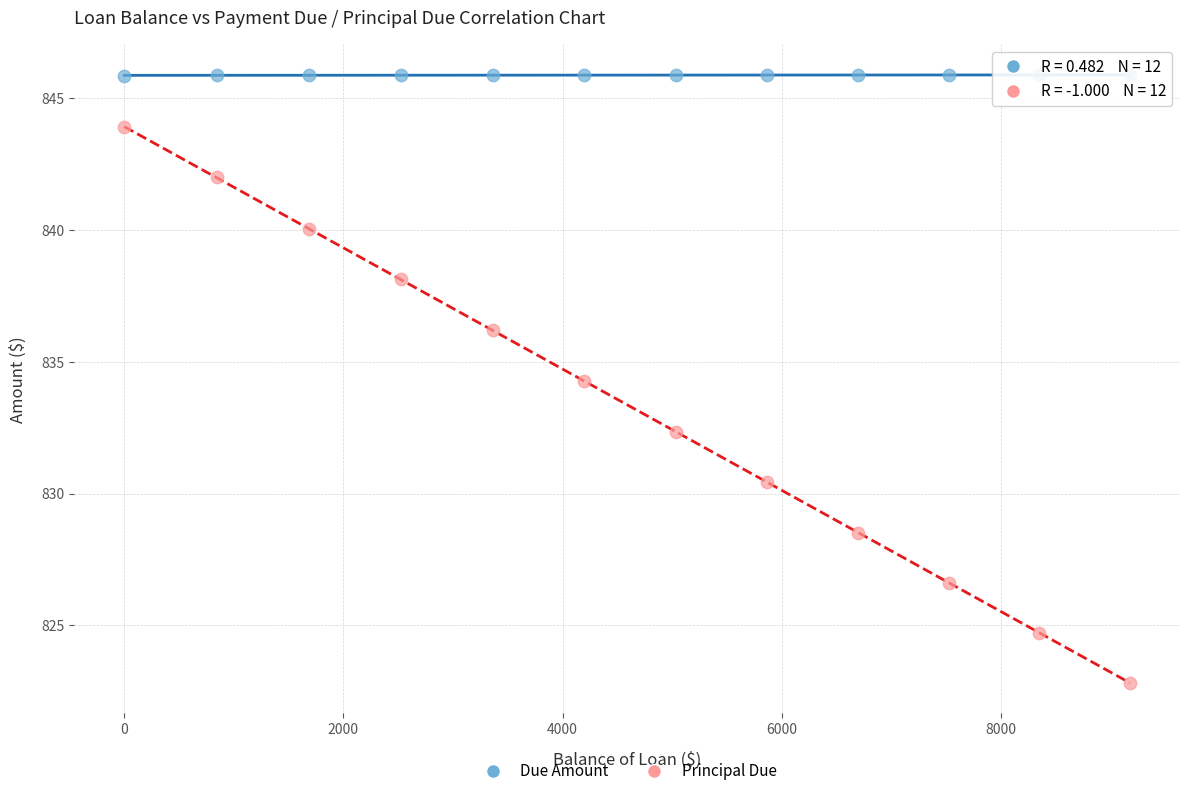

Which series has the largest Y range (max minus min)?

Principal Due